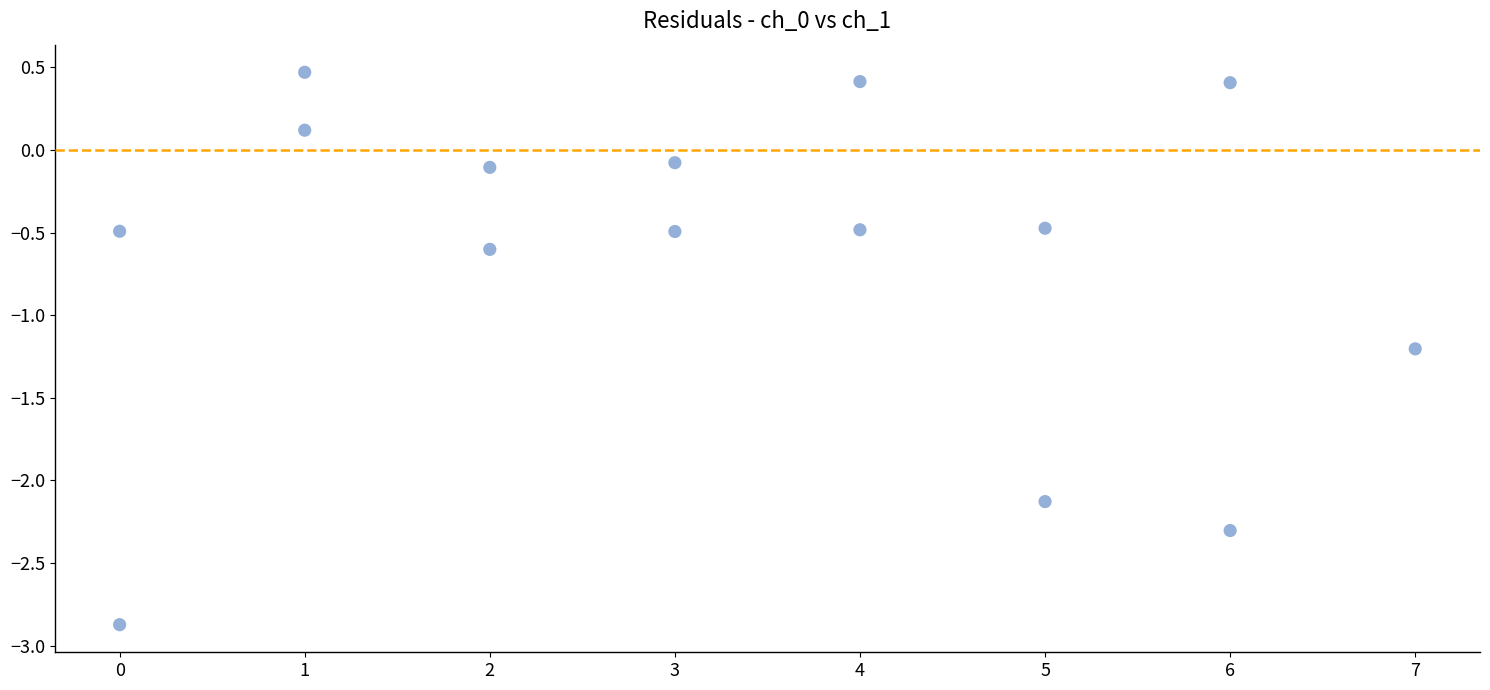

What Y value in the scatter plot is closest to -1?

-1.2